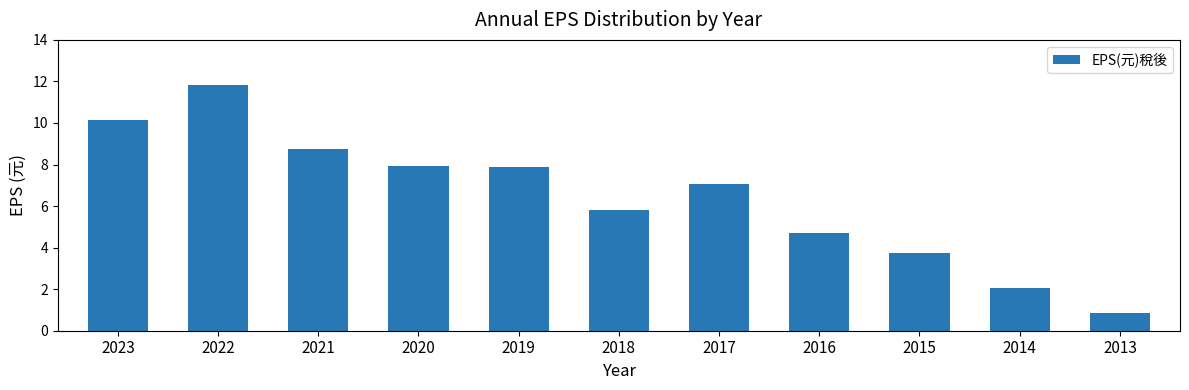

What is the ratio of the value at 2019 to the value at 2023?

0.8